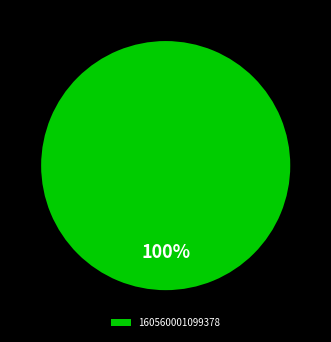

What percentage is the 160560001099378 slice, to the nearest percent?

100%